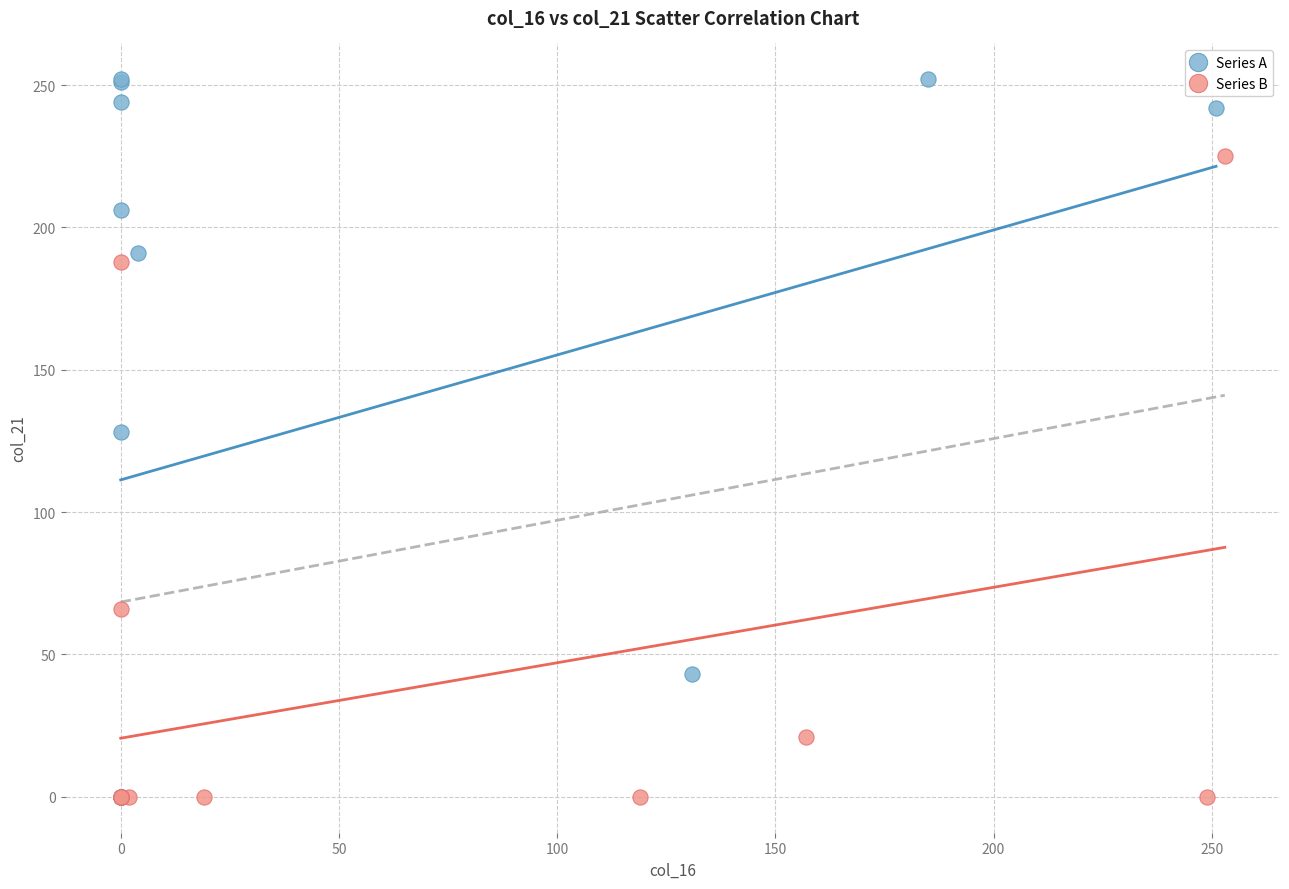

Which series has the largest Y range (max minus min)?

Series A